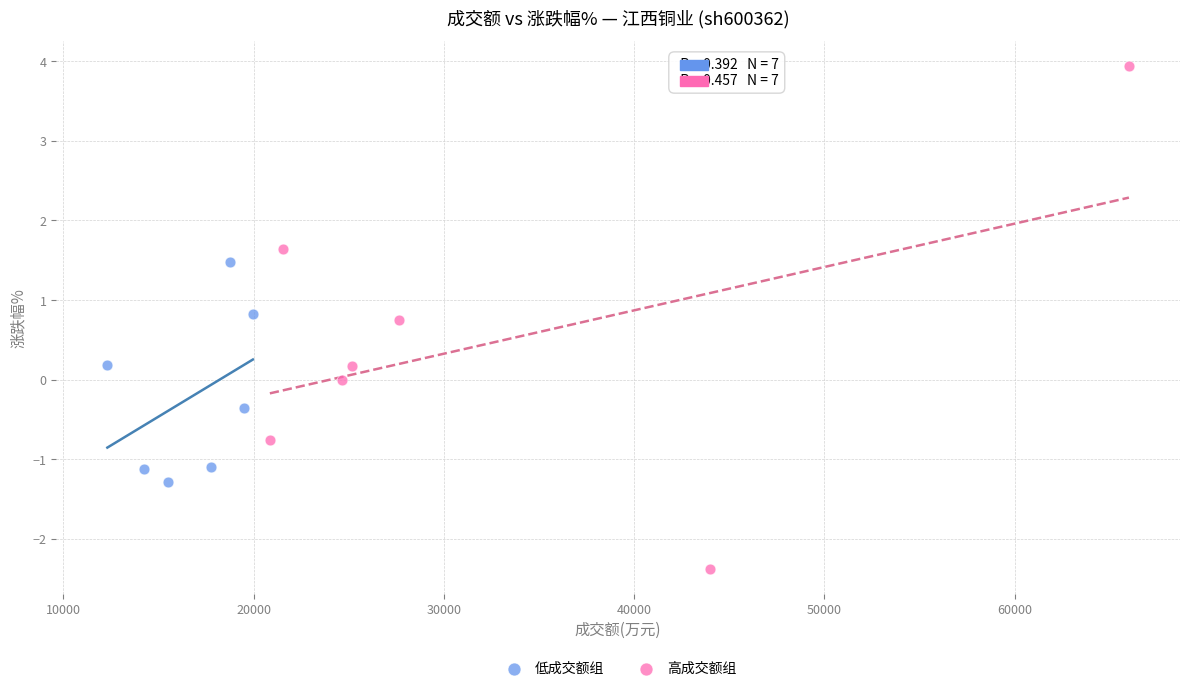

Which series contains the highest Y value?

高成交额组